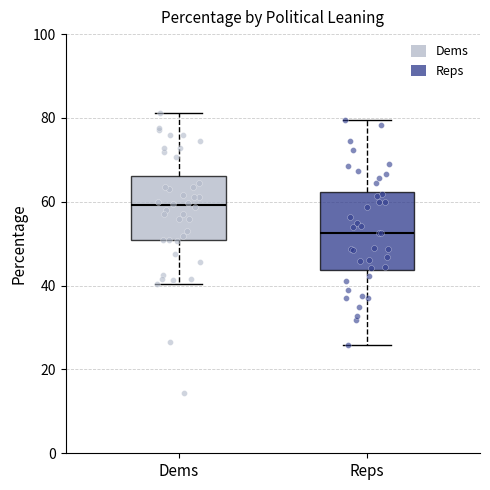

Which box is the tallest, from its lower edge to its upper edge?

Reps